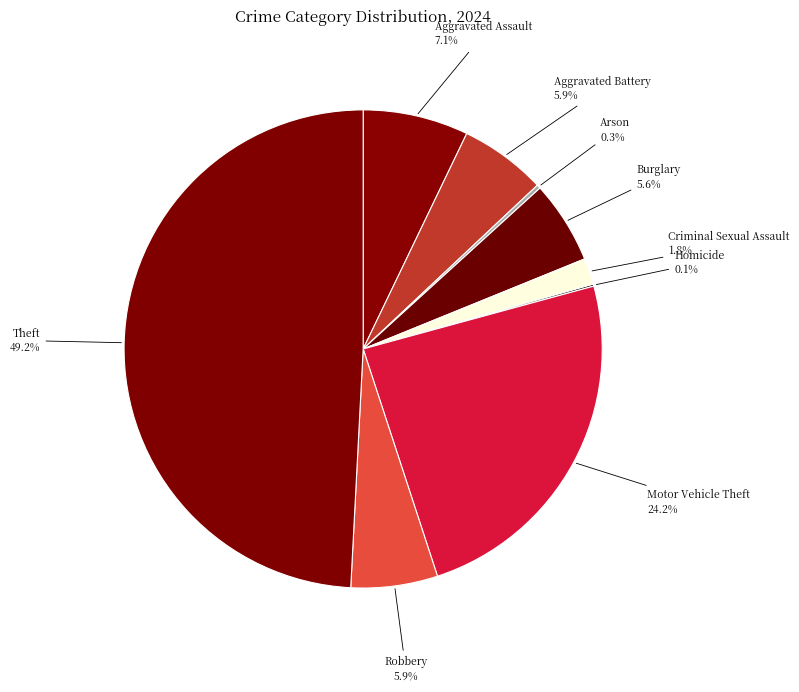

Between Theft and Criminal Sexual Assault, which is larger?

Theft